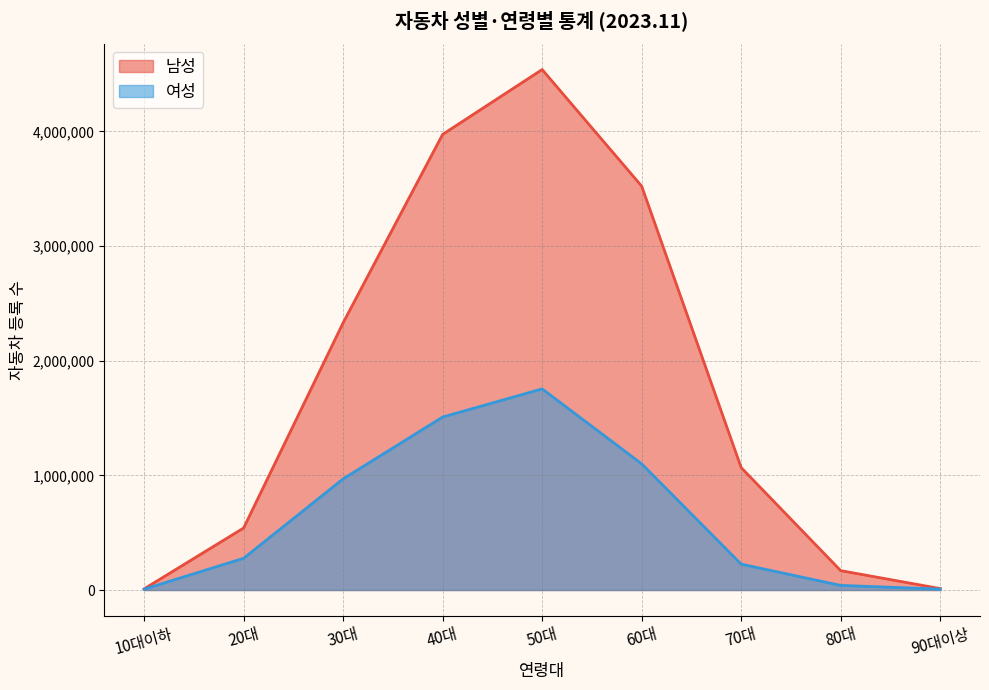

Count the number of data series in this chart.

2